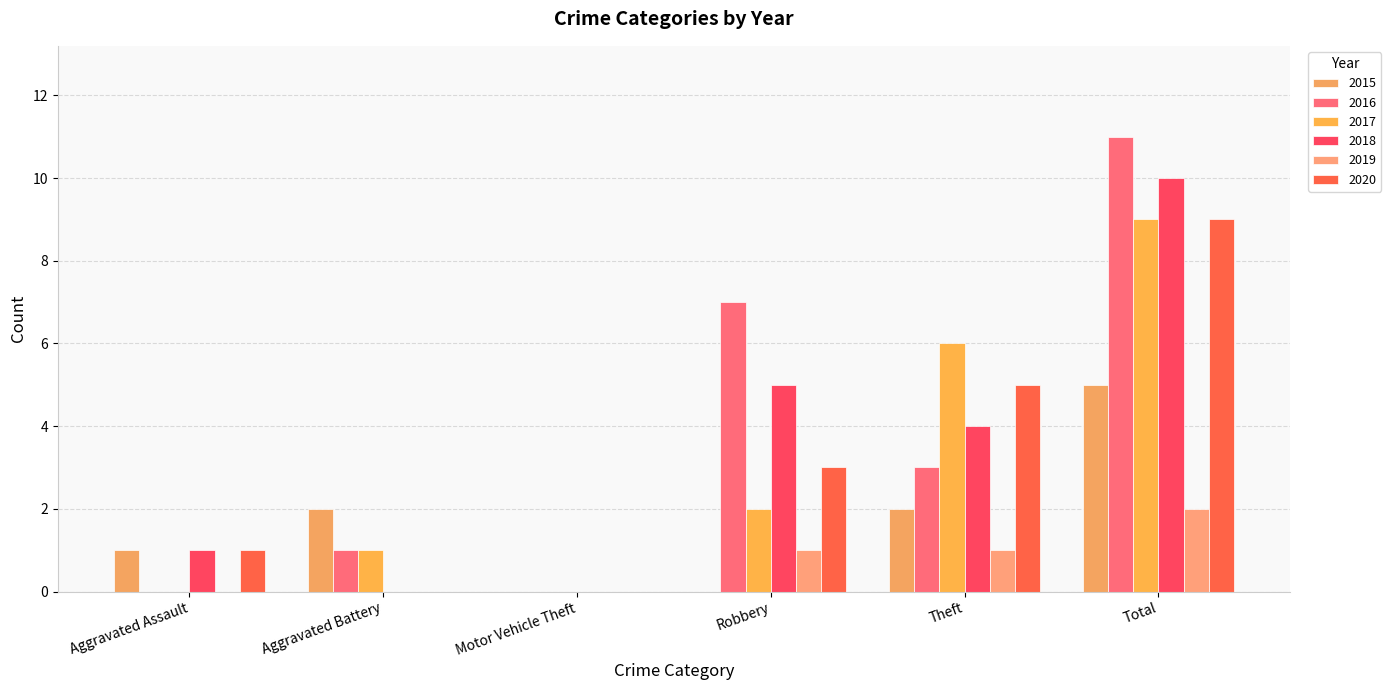

Reading left to right, list all the values displayed in this chart.

2015: Aggravated Assault=1	Aggravated Battery=2	Motor Vehicle Theft=0	Robbery=0	Theft=2	Total=5
2016: Aggravated Assault=0	Aggravated Battery=1	Motor Vehicle Theft=0	Robbery=7	Theft=3	Total=11
2017: Aggravated Assault=0	Aggravated Battery=1	Motor Vehicle Theft=0	Robbery=2	Theft=6	Total=9
2018: Aggravated Assault=1	Aggravated Battery=0	Motor Vehicle Theft=0	Robbery=5	Theft=4	Total=10
2019: Aggravated Assault=0	Aggravated Battery=0	Motor Vehicle Theft=0	Robbery=1	Theft=1	Total=2
2020: Aggravated Assault=1	Aggravated Battery=0	Motor Vehicle Theft=0	Robbery=3	Theft=5	Total=9